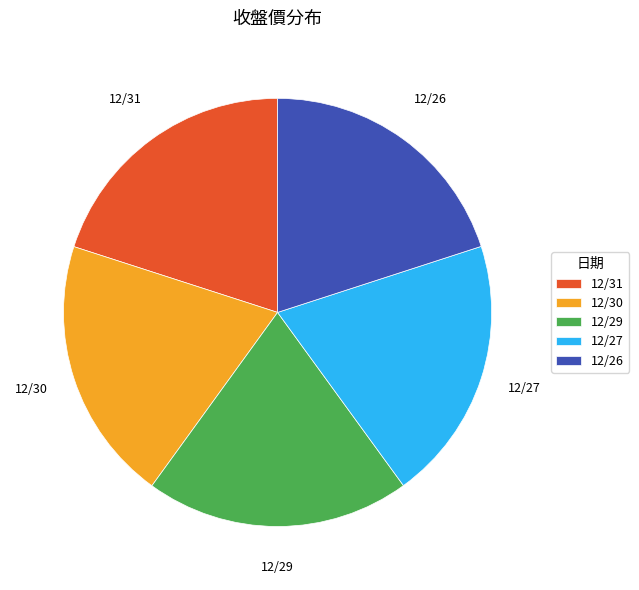

Approximately how many times larger is the value at 12/31 compared to 12/26?

1.0